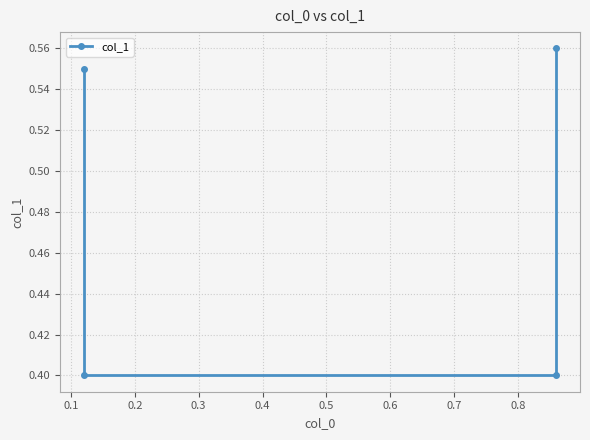

Where is the data nearest to the value 0?

0.1